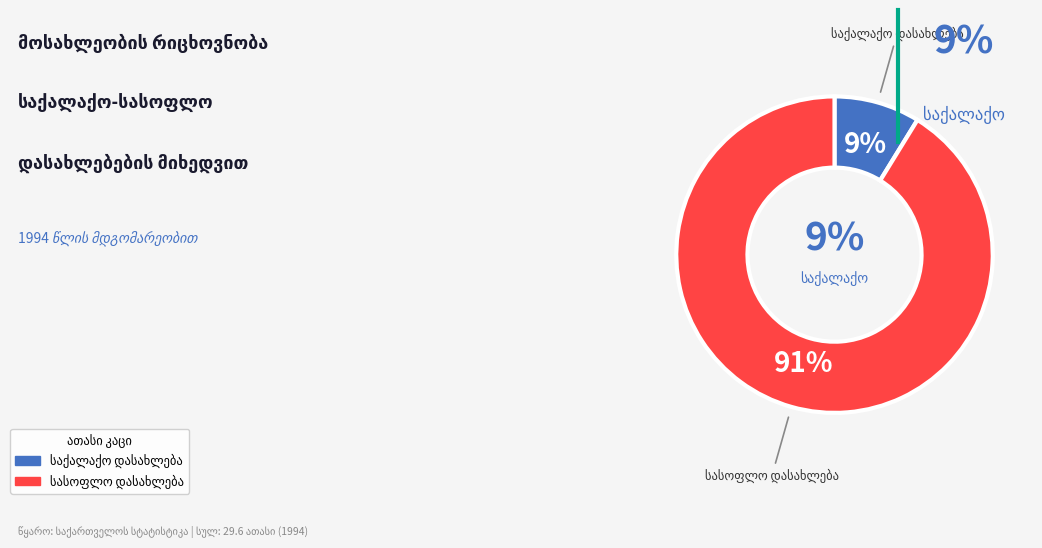

Is it true that საქალაქო დასახლება is 9% of the pie?

True